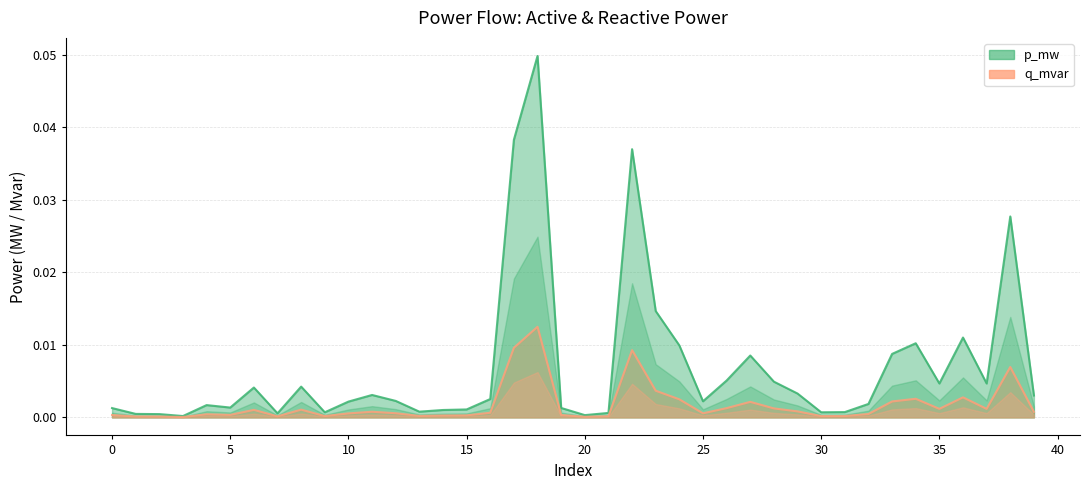

The q_mvar series shows 0.0 at 11. True or false?

False